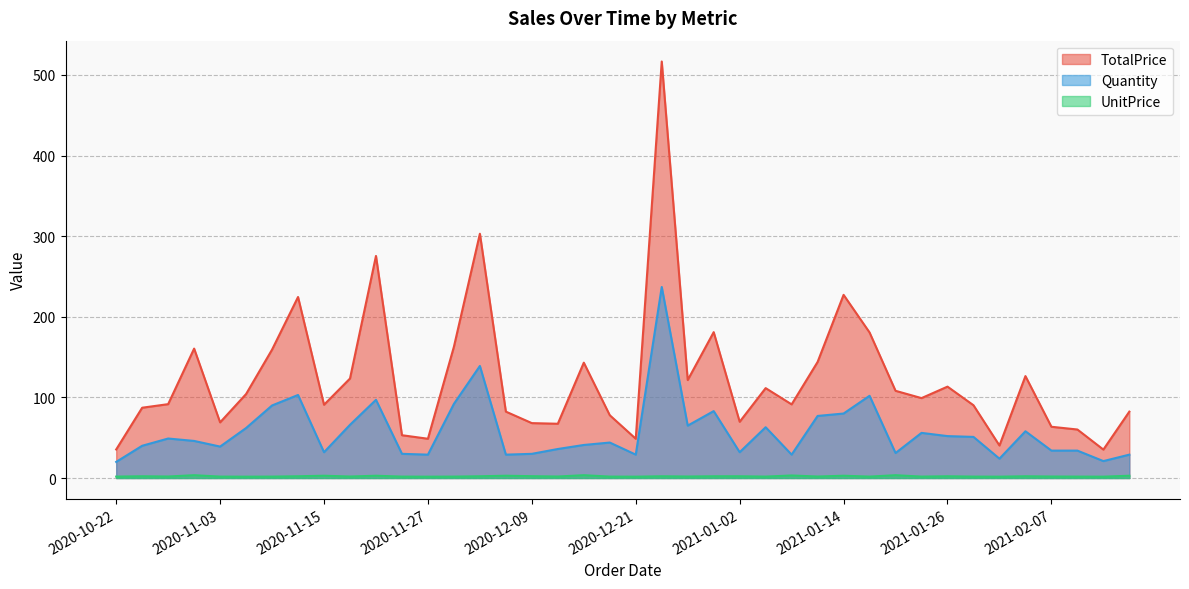

What is the spread (max minus min) of values at 2020-12-09?

65.8